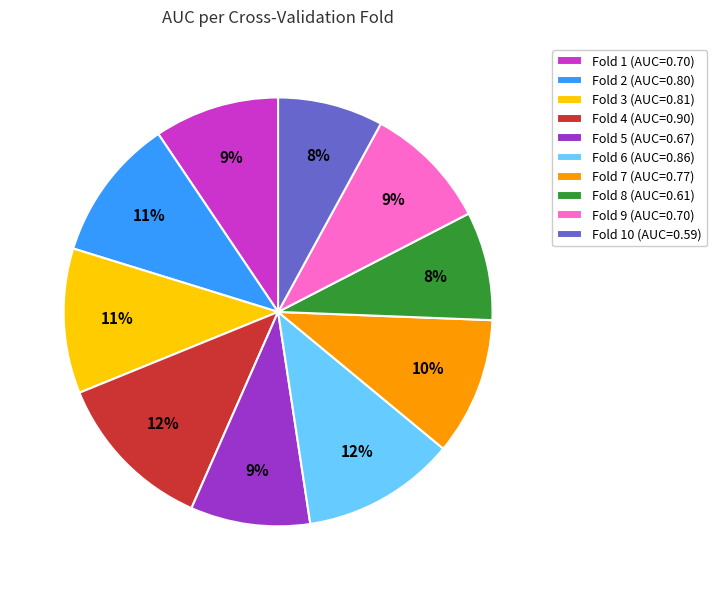

How many segments does this pie chart have?

10